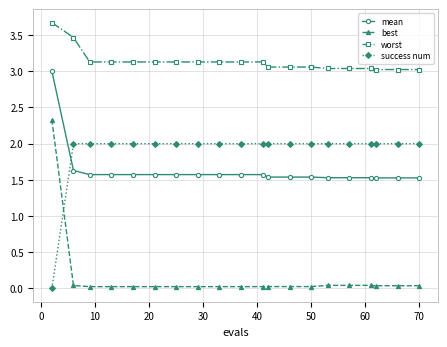

What is the maximum value shown in the chart?

3.7